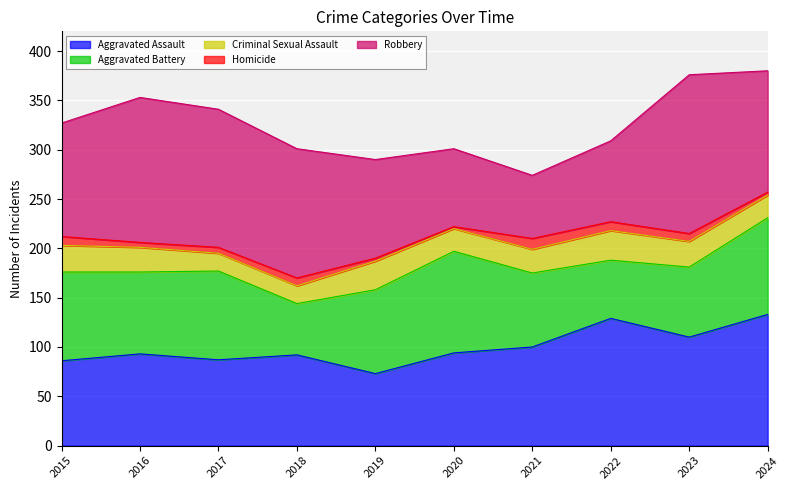

Reading right to left, extract all data points from this chart.

Aggravated Assault: 2024=133	2023=110	2022=129	2021=100	2020=94	2019=73	2018=92	2017=87	2016=93	2015=86
Aggravated Battery: 2024=98	2023=71	2022=59	2021=75	2020=103	2019=85	2018=52	2017=90	2016=83	2015=90
Criminal Sexual Assault: 2024=23	2023=26	2022=30	2021=24	2020=23	2019=29	2018=18	2017=18	2016=25	2015=27
Homicide: 2024=3	2023=8	2022=9	2021=11	2020=2	2019=3	2018=8	2017=6	2016=5	2015=9
Robbery: 2024=123	2023=161	2022=82	2021=64	2020=79	2019=100	2018=131	2017=140	2016=147	2015=115